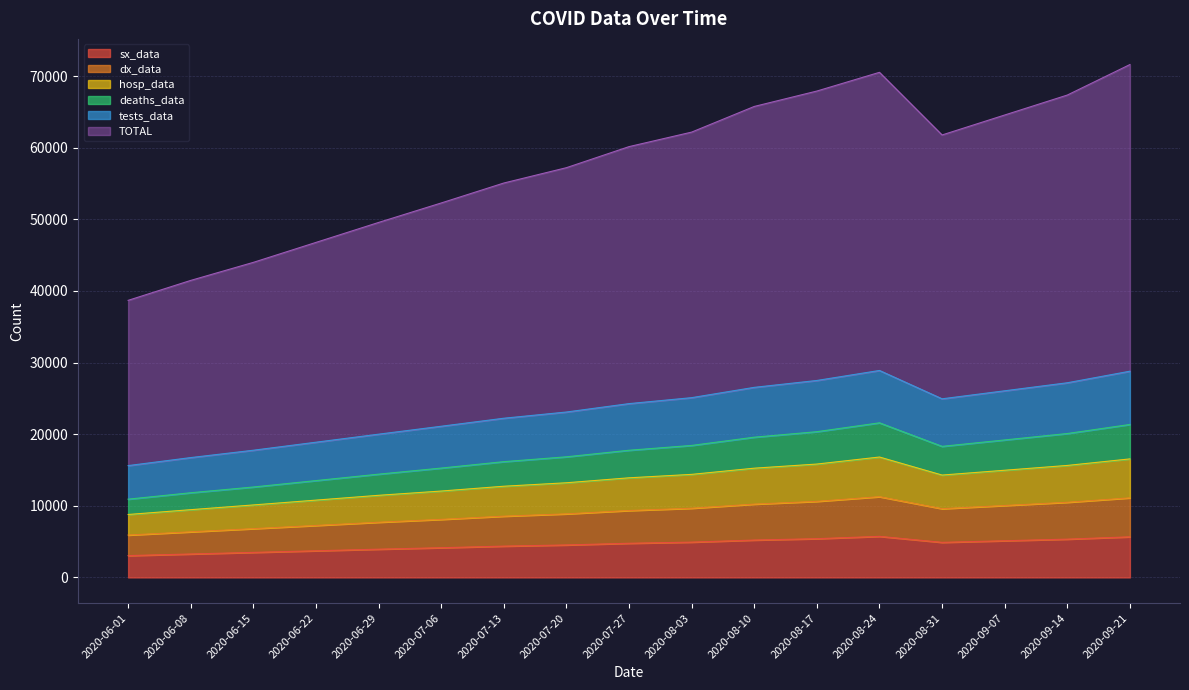

What is the sum of all sx_data values?

77637